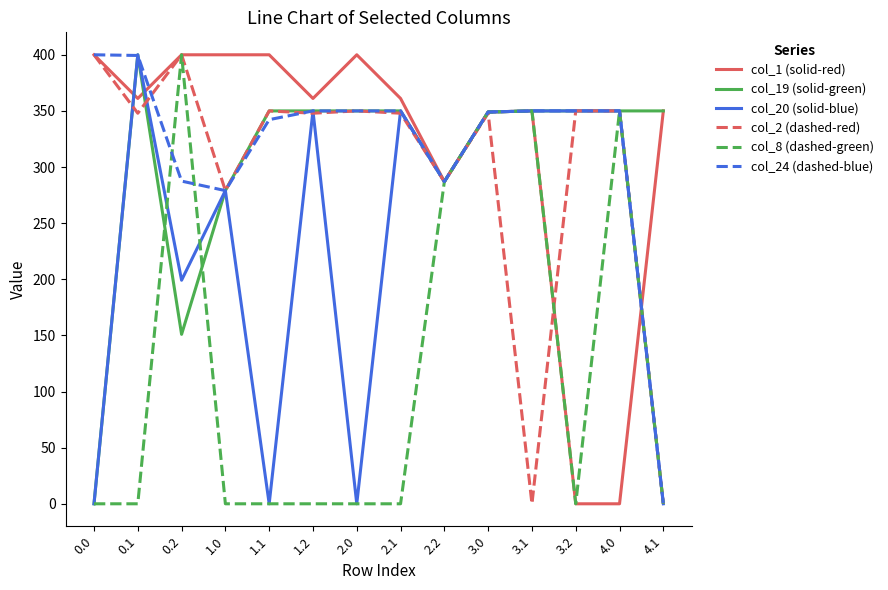

The value of col_2 (dashed-red) at 2.0 is 350.0. True or false?

True